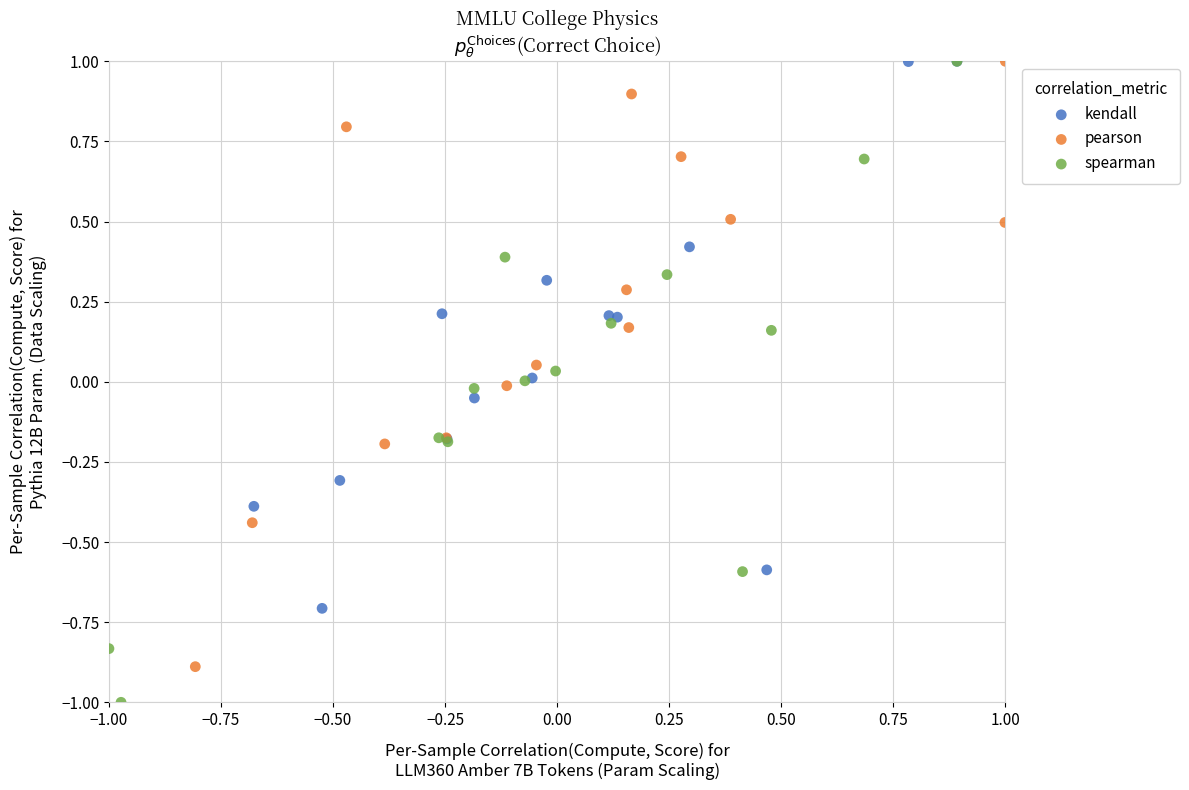

Which series reaches the minimum Y coordinate?

spearman